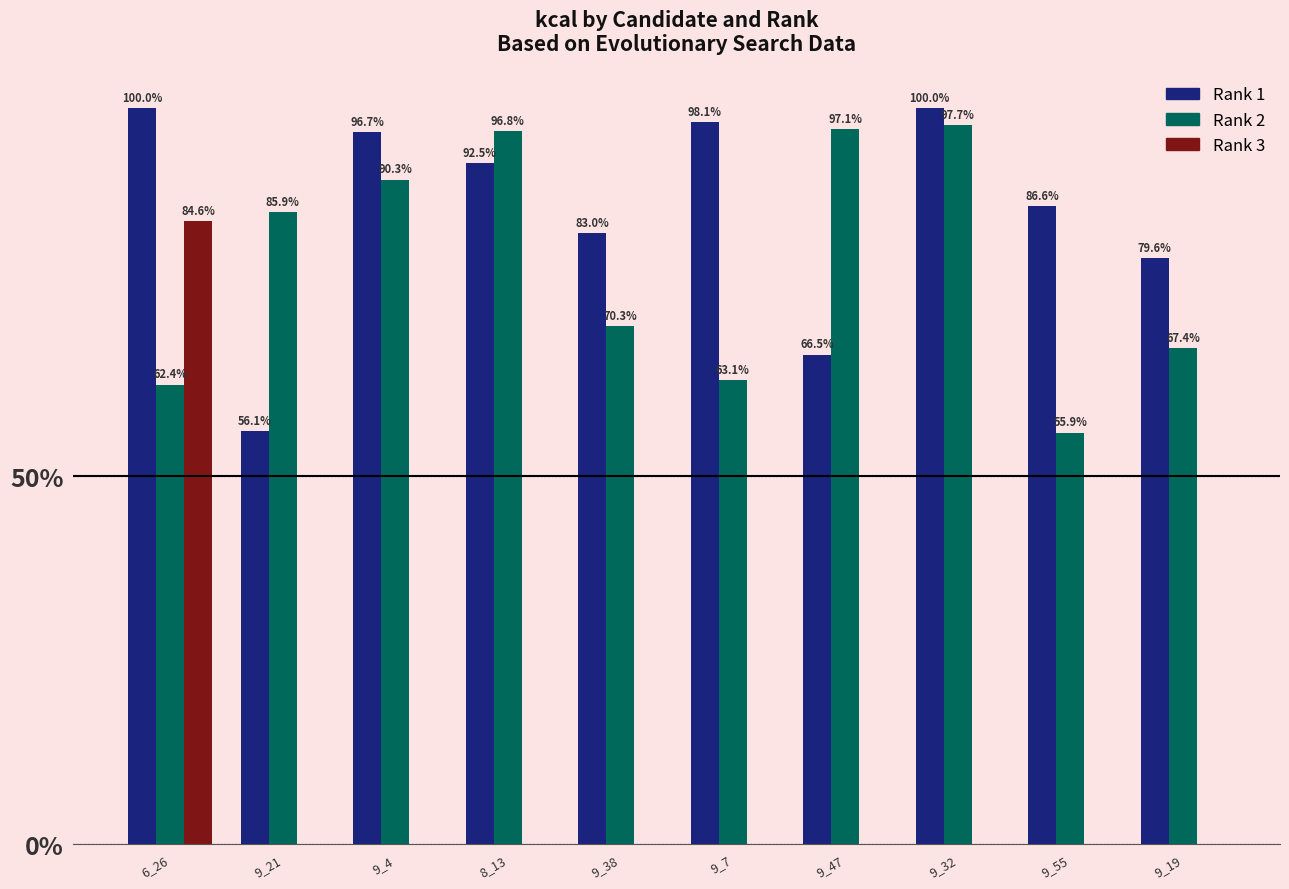

What is the label of the 4th bar from the left?

8_13